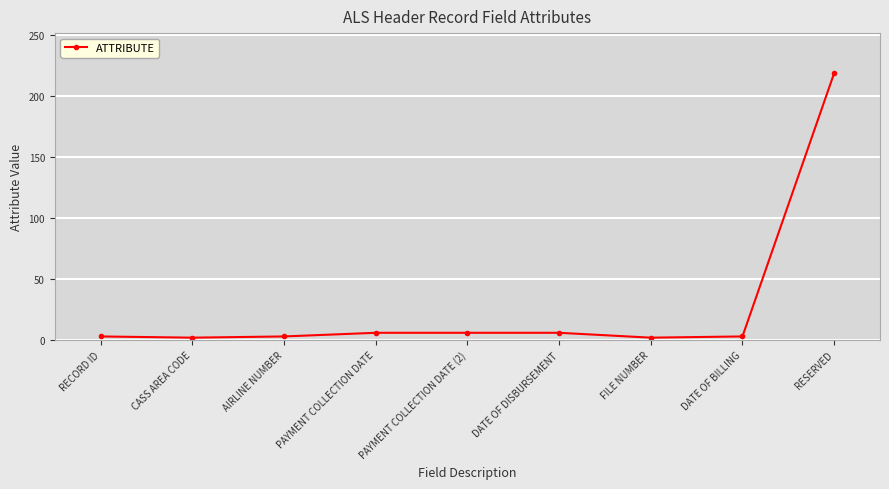

What is the sum of all values?

250